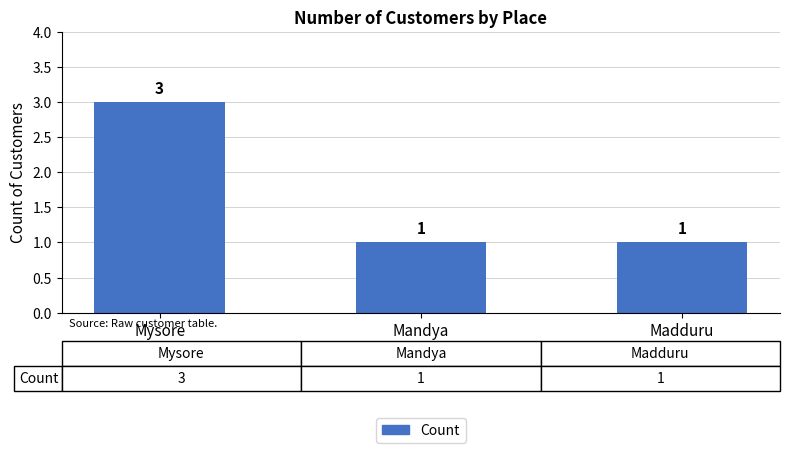

How many data points does each series have?

3